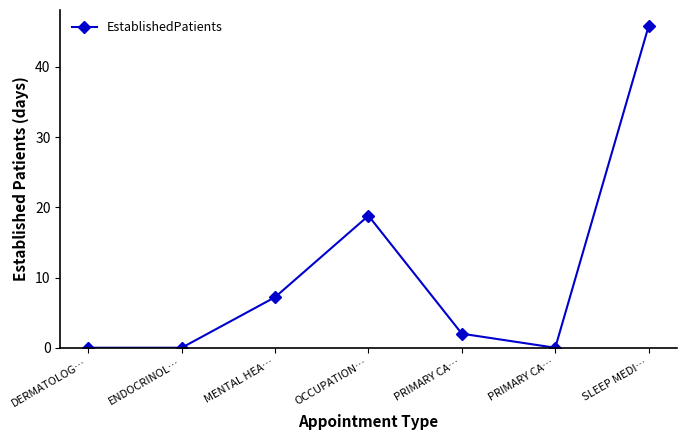

Rank the categories by value from lowest to highest.

DERMATOLOG…, ENDOCRINOL…, PRIMARY CA…, PRIMARY CA…, MENTAL HEA…, OCCUPATION…, SLEEP MEDI…